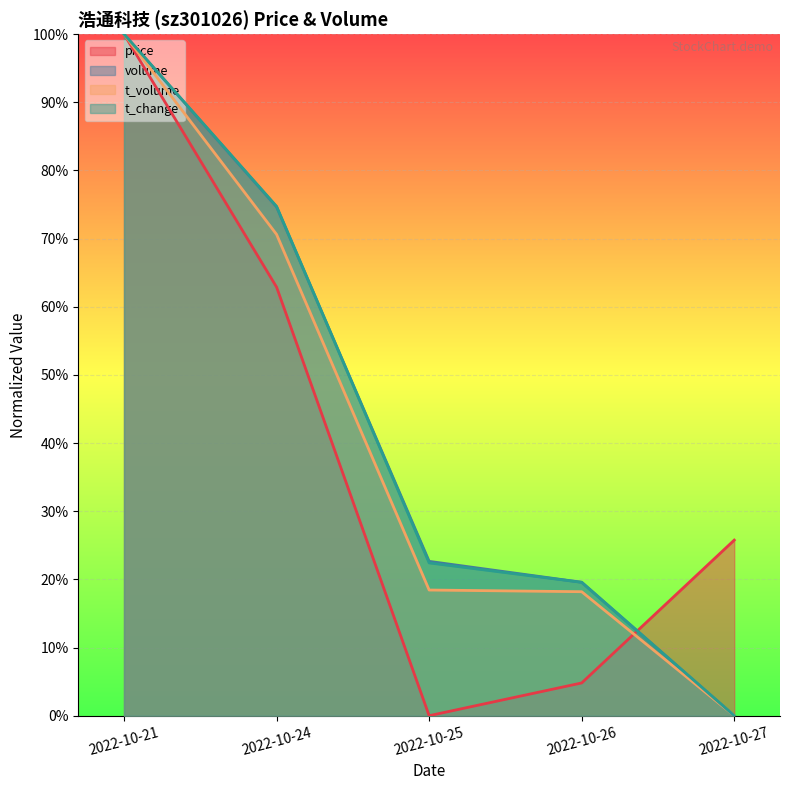

At how many categories does at least one series exceed 0?

5